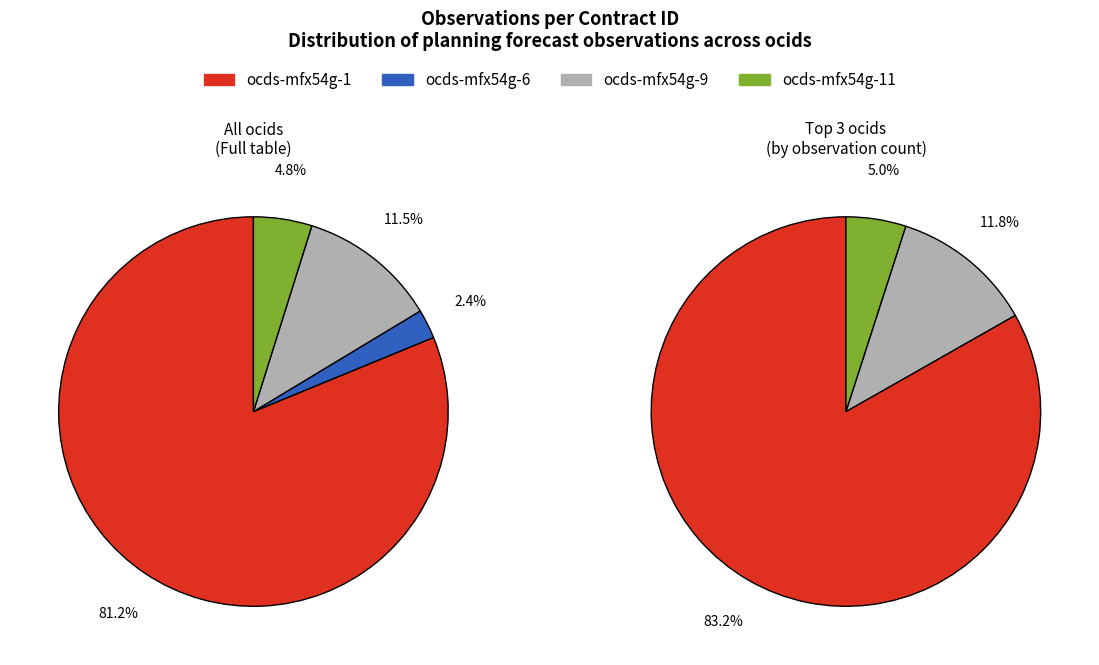

To the nearest percent, what portion does ocds-mfx54g-11 represent?

5%